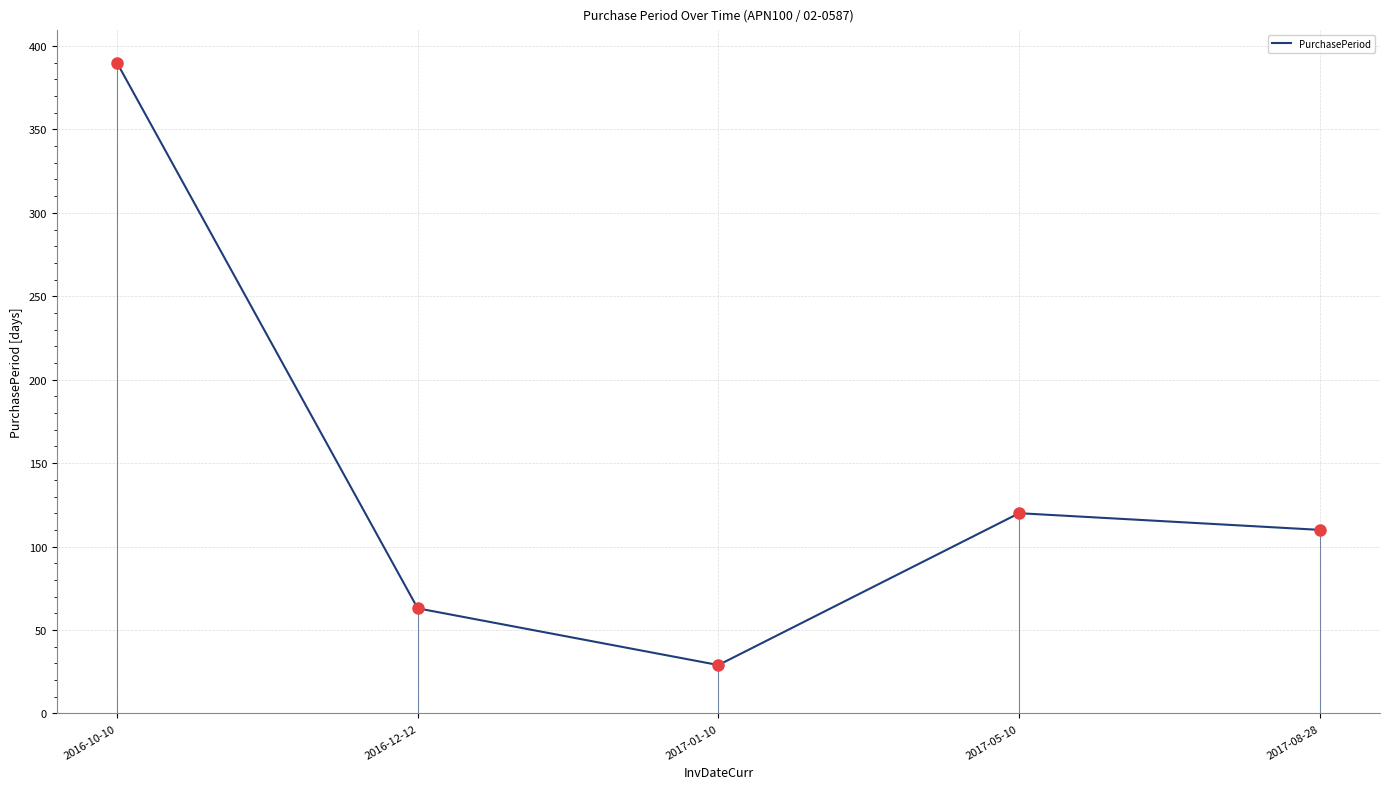

Approximately how many times larger is the value at 2017-01-10 compared to 2016-12-12?

0.5